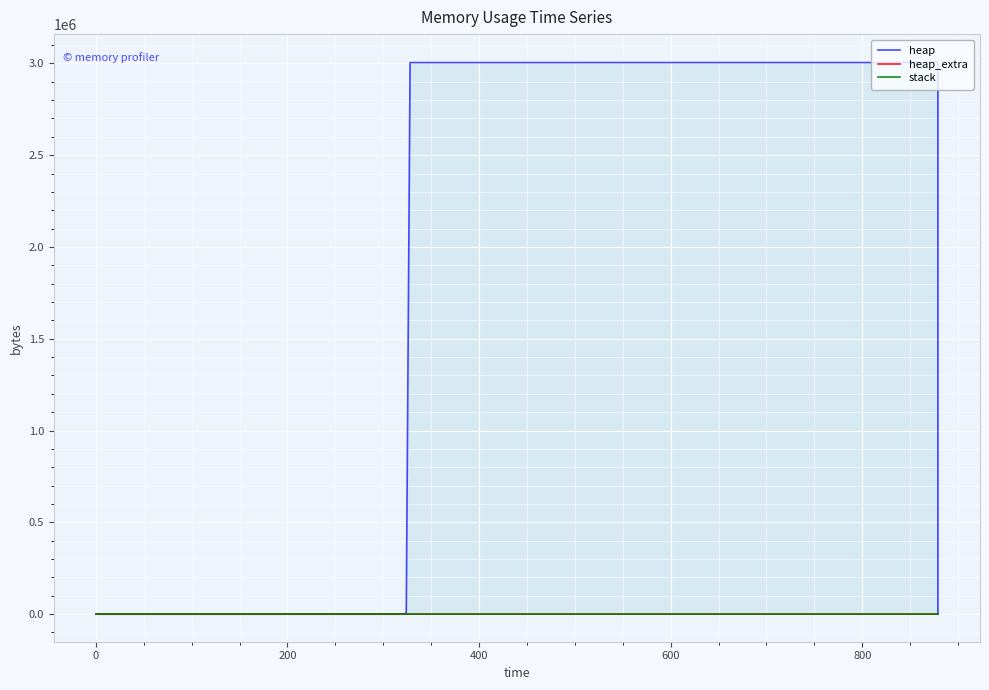

Which series has the widest spread of values?

heap